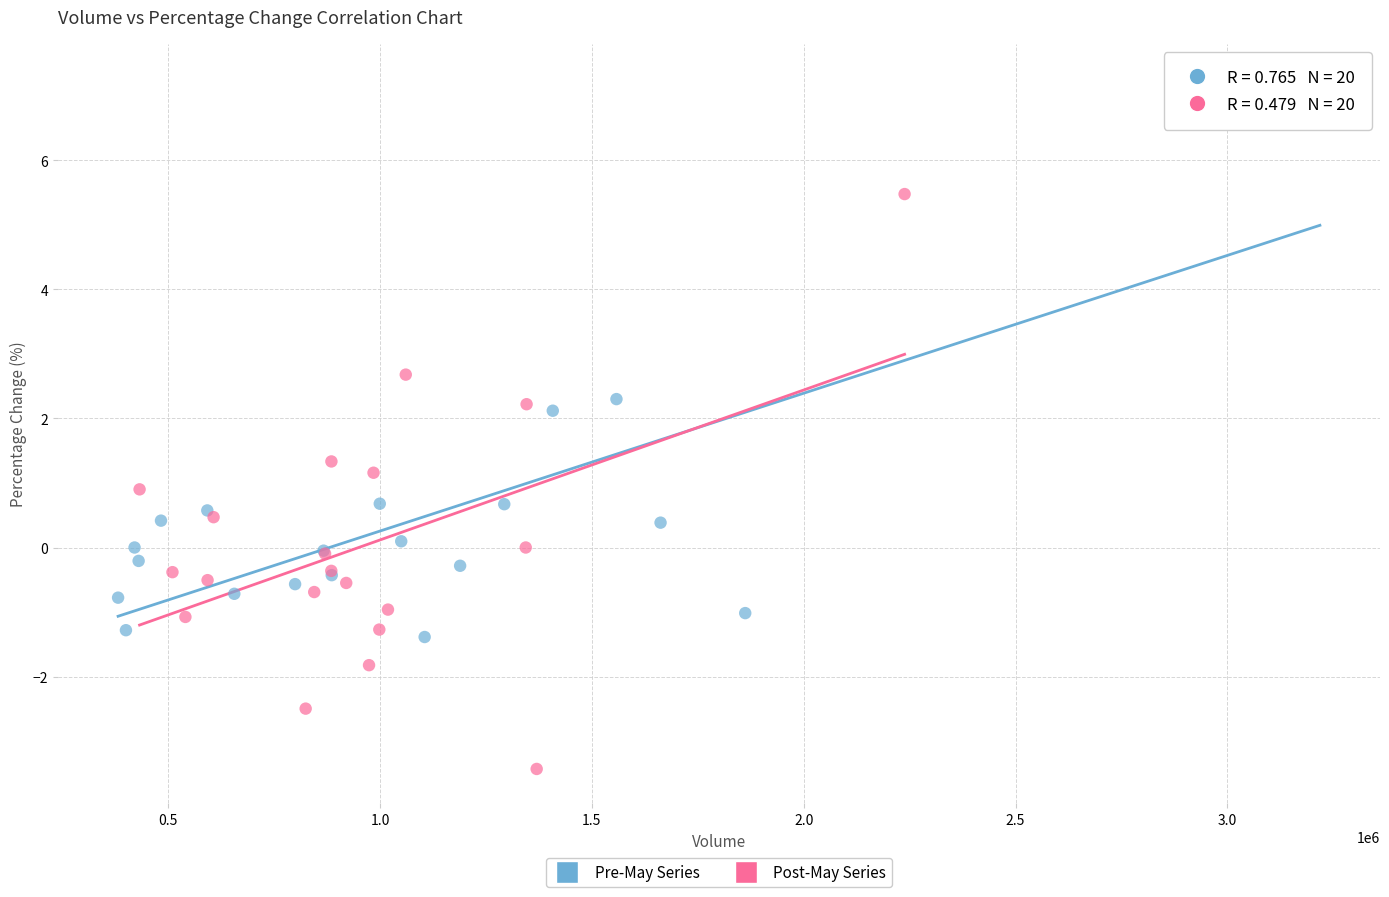

Which series contains the highest Y value?

Pre-May Series